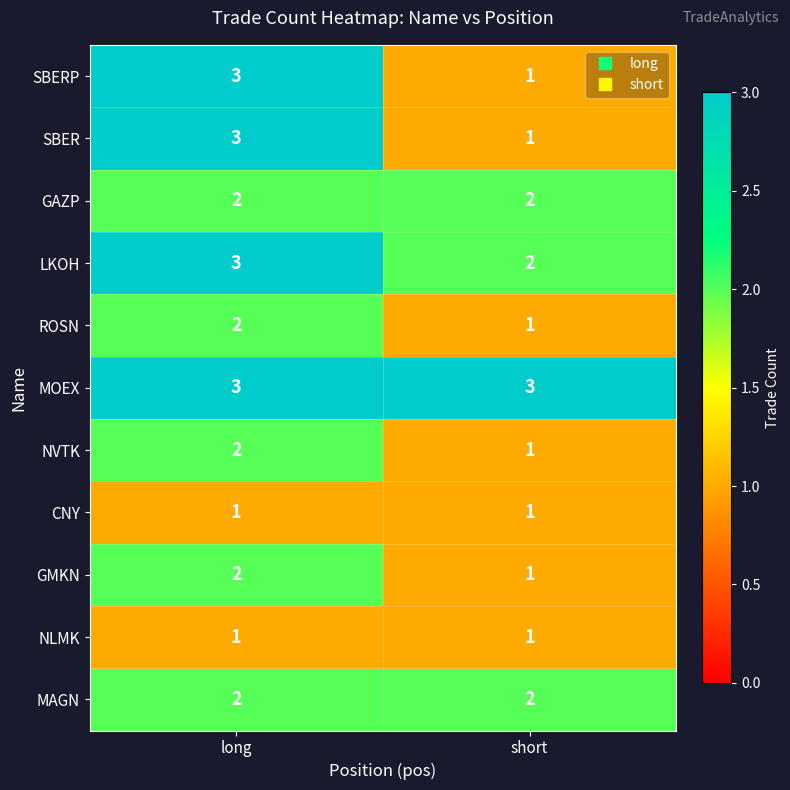

What is the sum of the SBERP values at long and short?

4